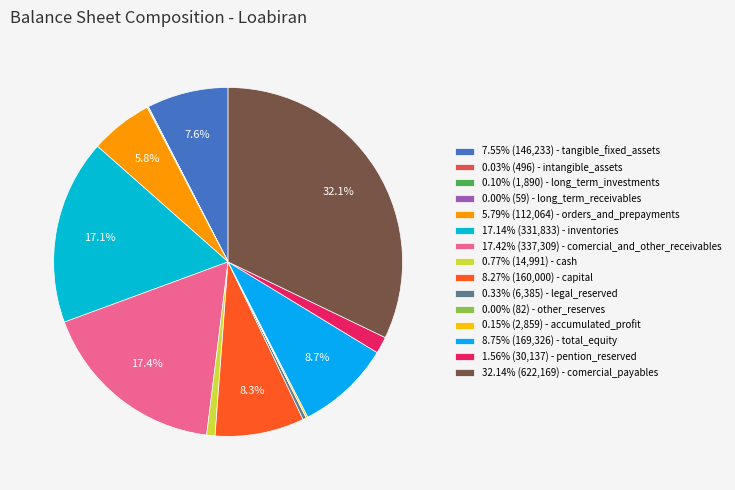

Which slice is the smallest?

long_term_receivables